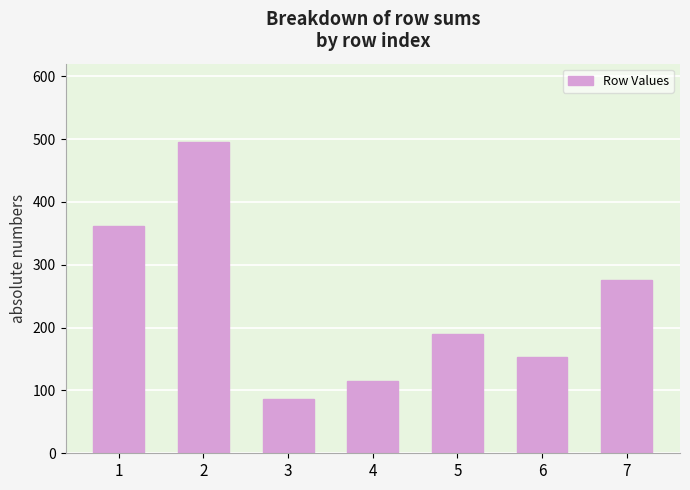

How many values are below 190?

3